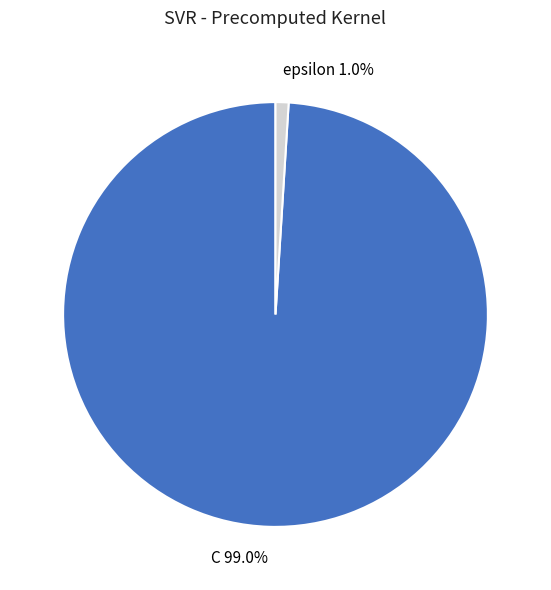

To the nearest percent, what portion does epsilon represent?

1%